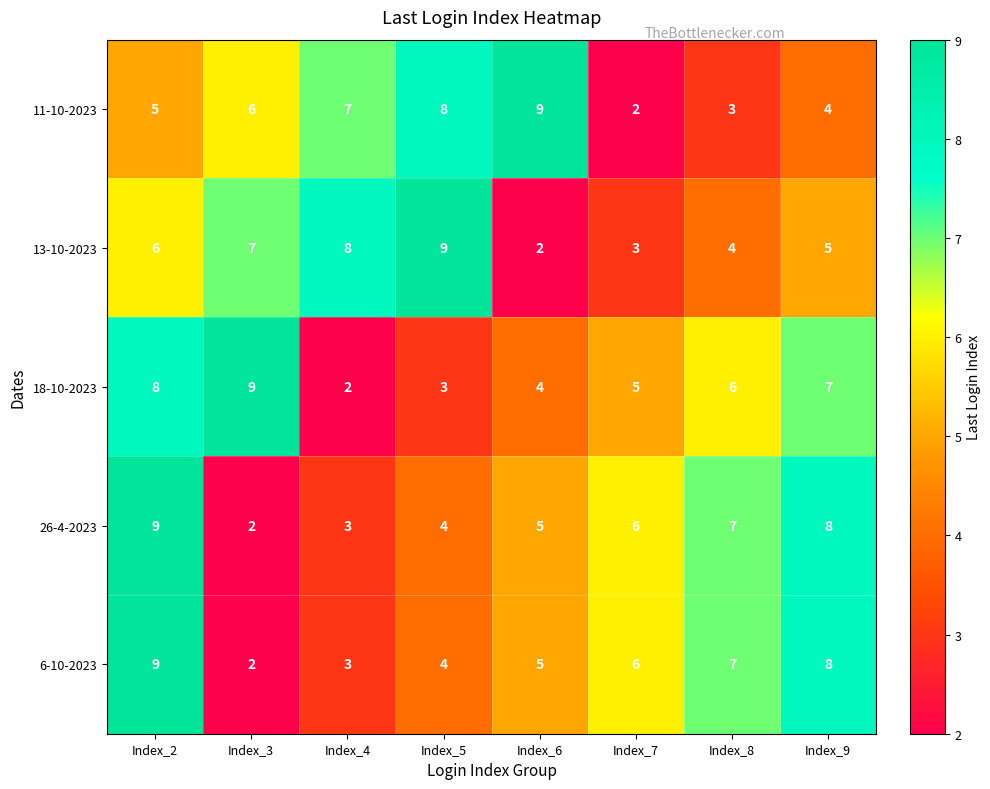

True or false: 6-10-2023 has a value of 10 at Index_7.

False